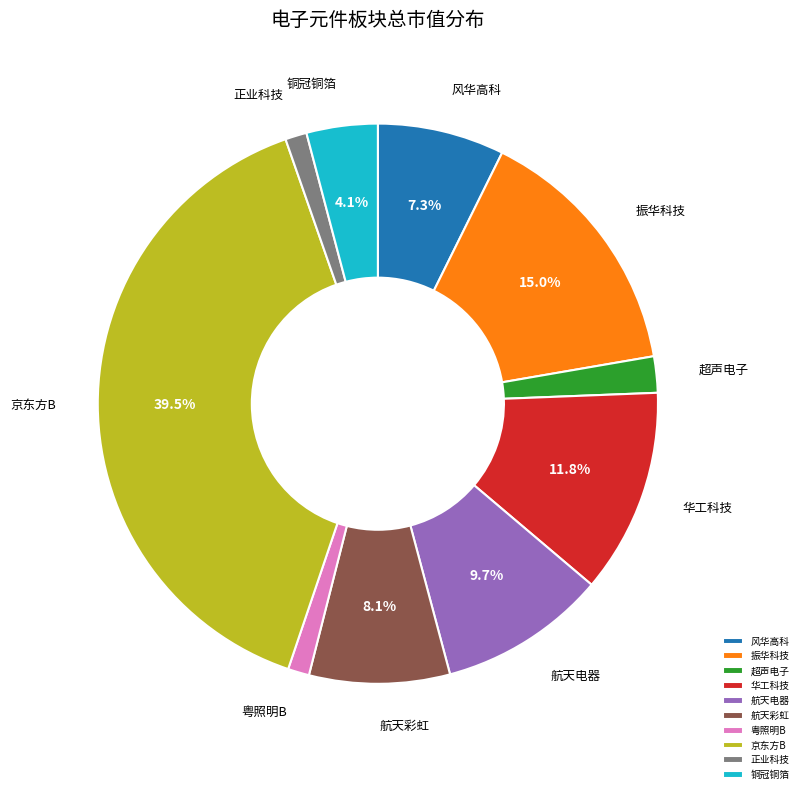

Which has a higher value, 超声电子 or 航天电器?

航天电器